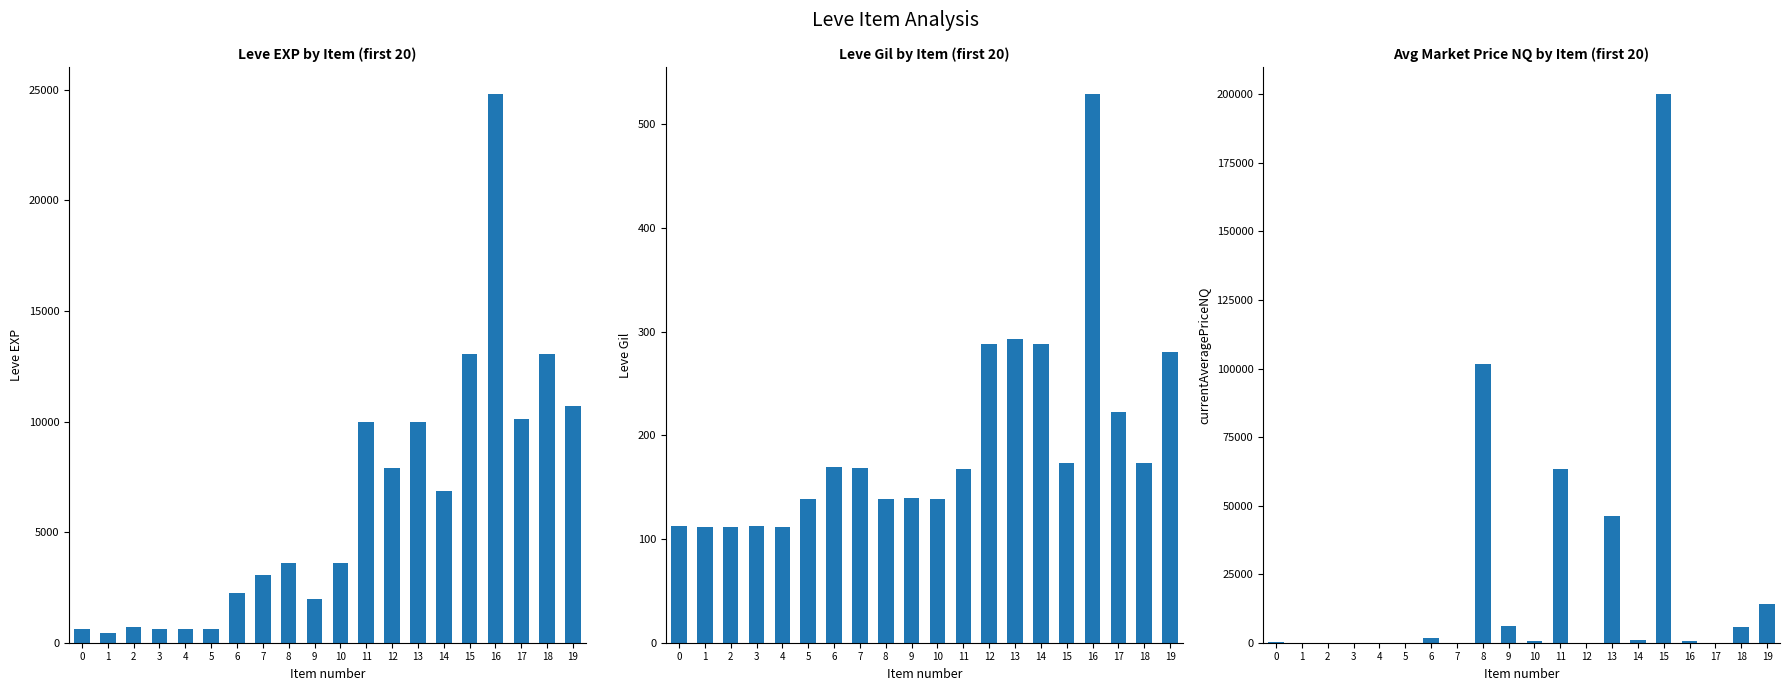

The Leve EXP series shows 208.7 at 0. True or false?

False